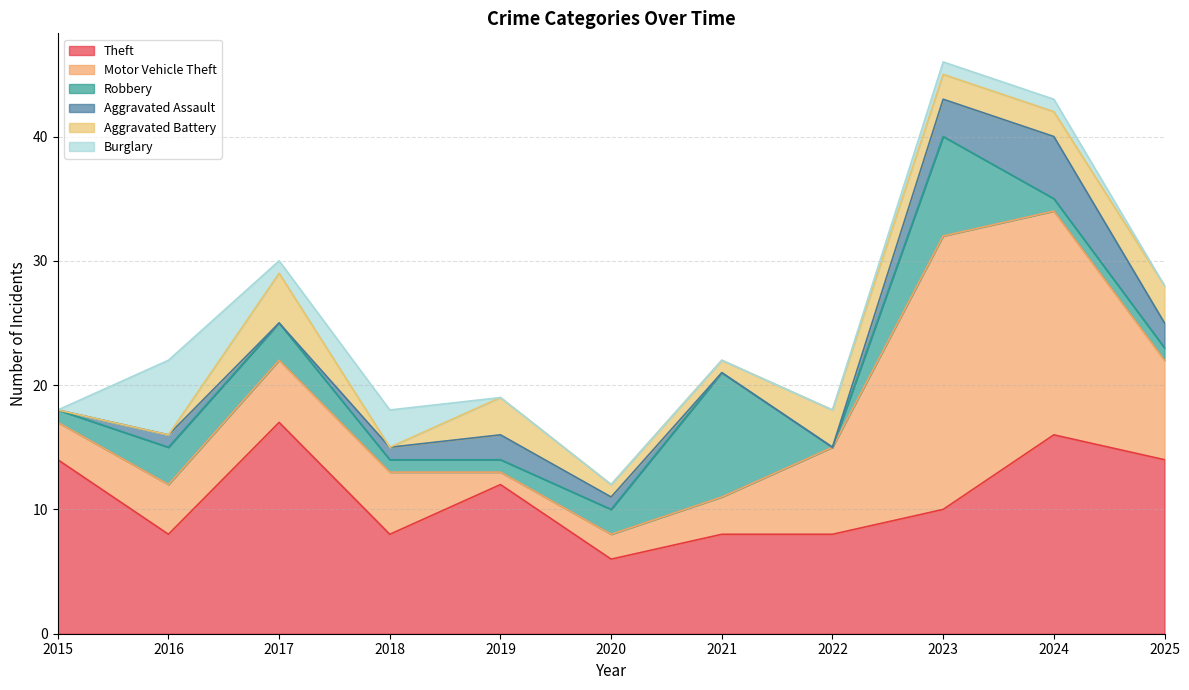

What is the difference between the second highest and second lowest values in the Aggravated Assault series?

3